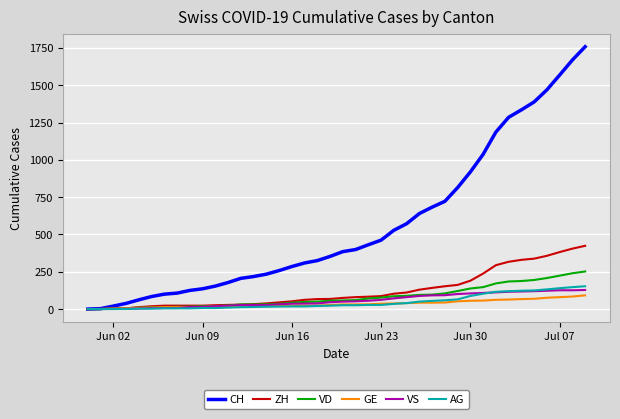

What is the greatest value displayed?

1758